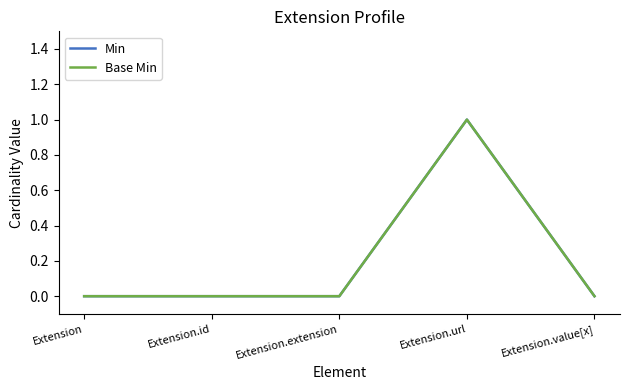

What is the maximum value for Min?

1